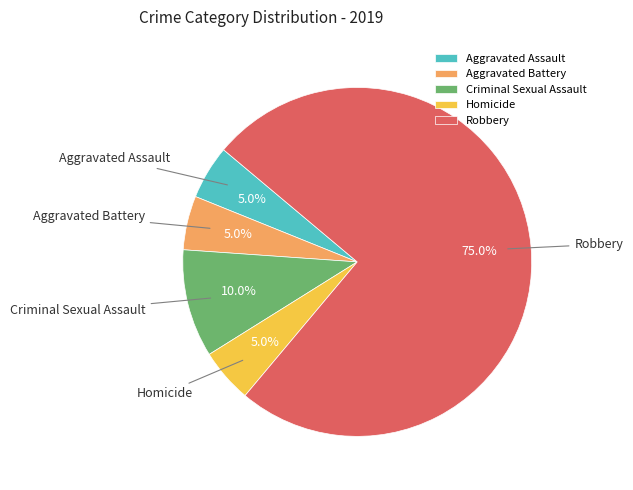

True or false: Robbery accounts for 75% of the total.

True